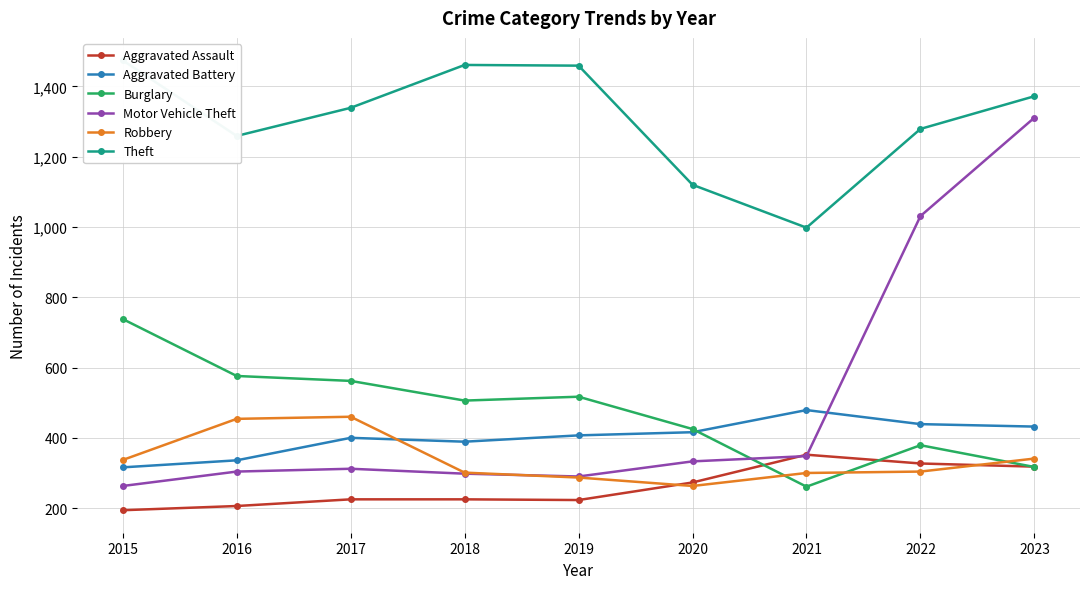

Reading left to right, extract all data points from this chart.

Aggravated Assault: 194	206	225	225	223	273	352	327	318
Aggravated Battery: 316	336	400	389	407	416	479	439	432
Burglary: 738	576	562	506	517	425	261	379	317
Motor Vehicle Theft: 263	304	312	298	290	333	348	1031	1311
Robbery: 337	454	460	301	287	263	300	304	341
Theft: 1474	1259	1339	1461	1459	1120	998	1279	1372